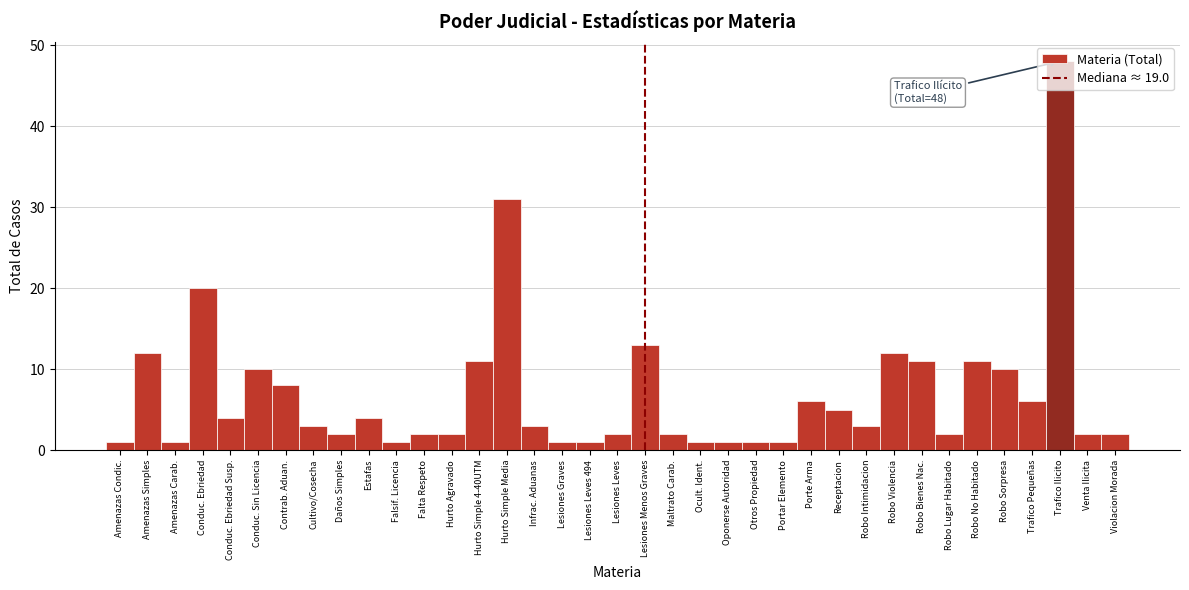

What is the change in value from Conduc. Ebriedad to Robo No Habitado?

-9